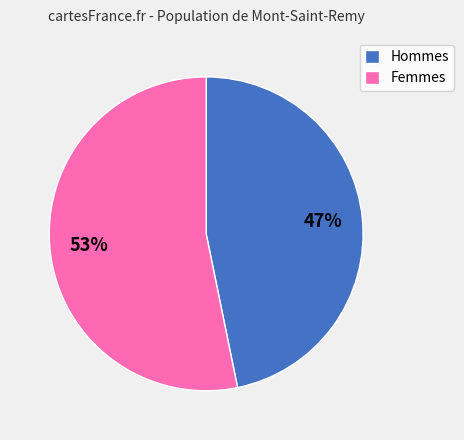

To the nearest percent, what is the difference between the Femmes and Hommes slice percentages?

6%